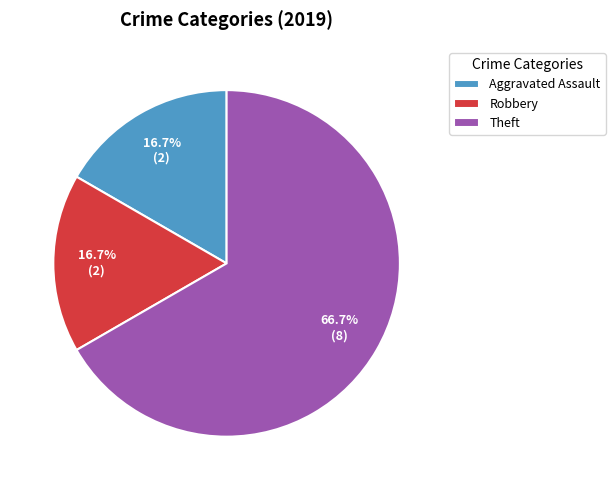

To the nearest percent, what is the combined percentage of Aggravated Assault and Theft?

83%